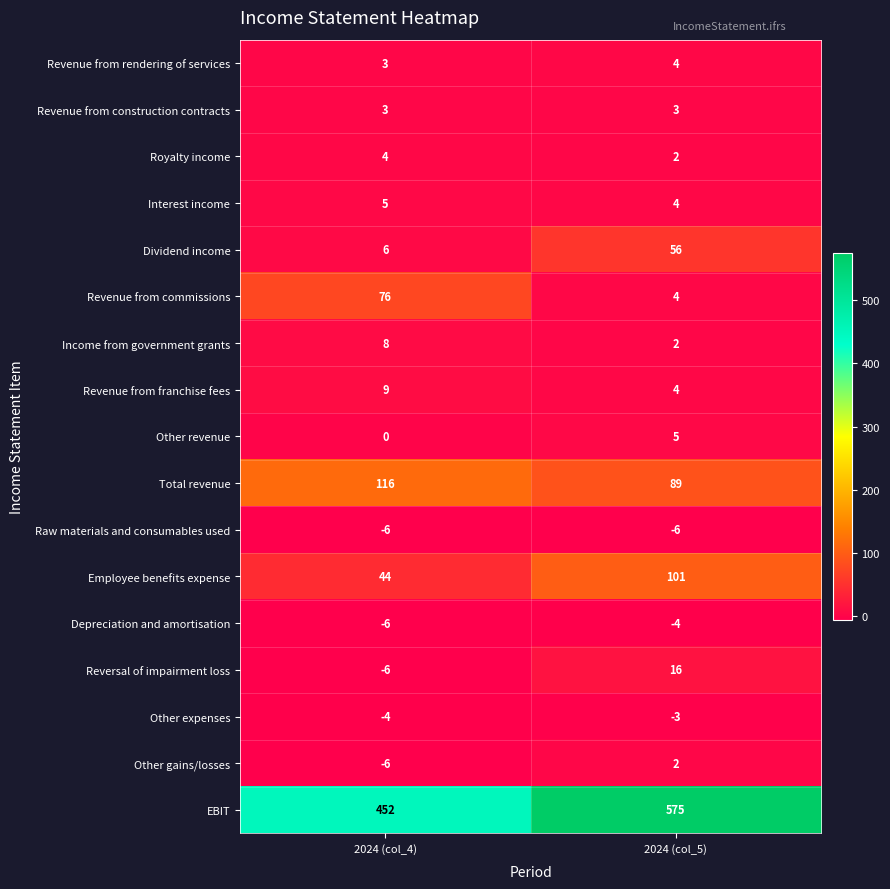

At which label is Dividend income closest to 31?

2024 (col_4)